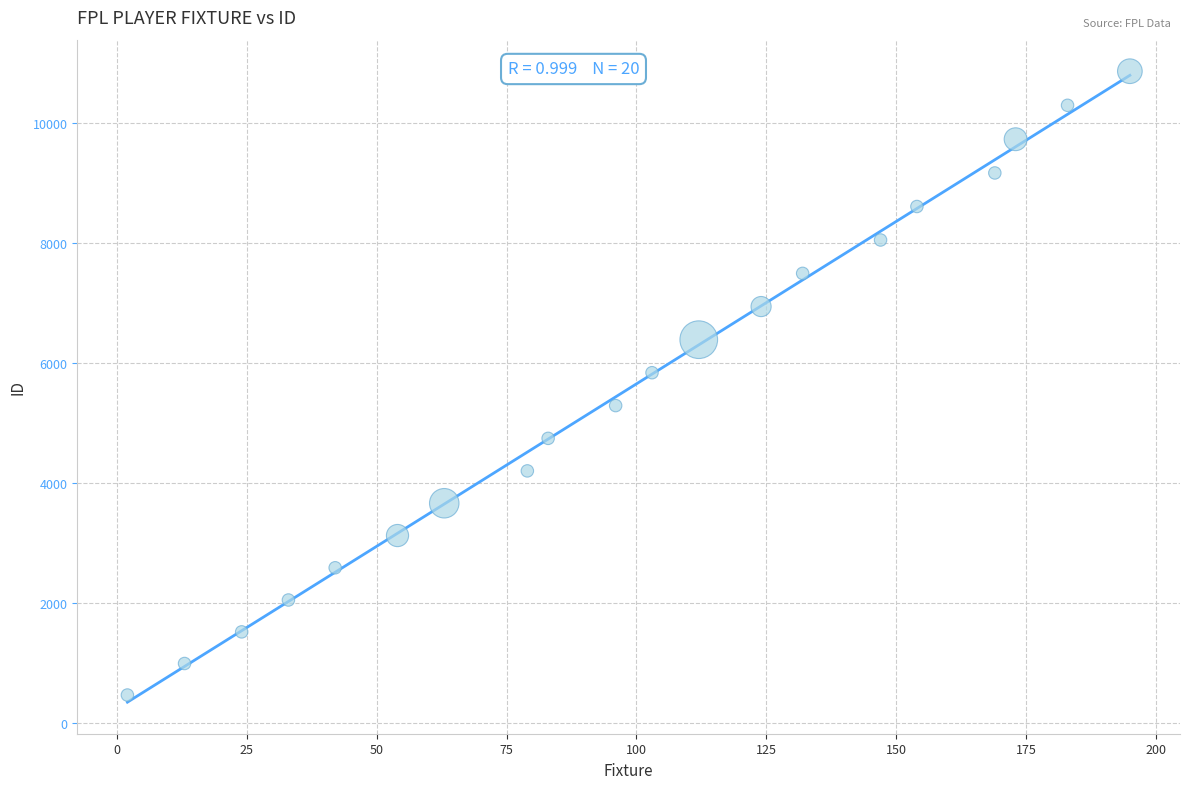

What is the range of X values (max minus min)?

193